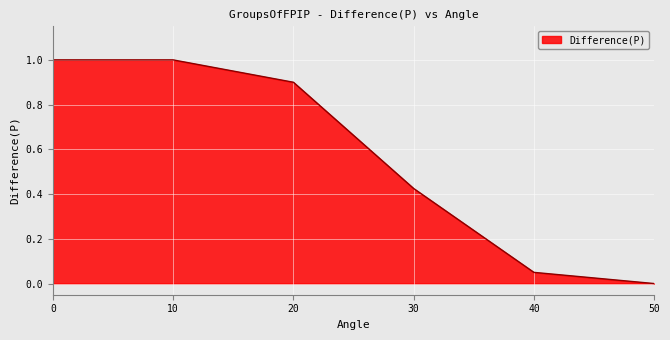

How many lines are shown in the chart?

1